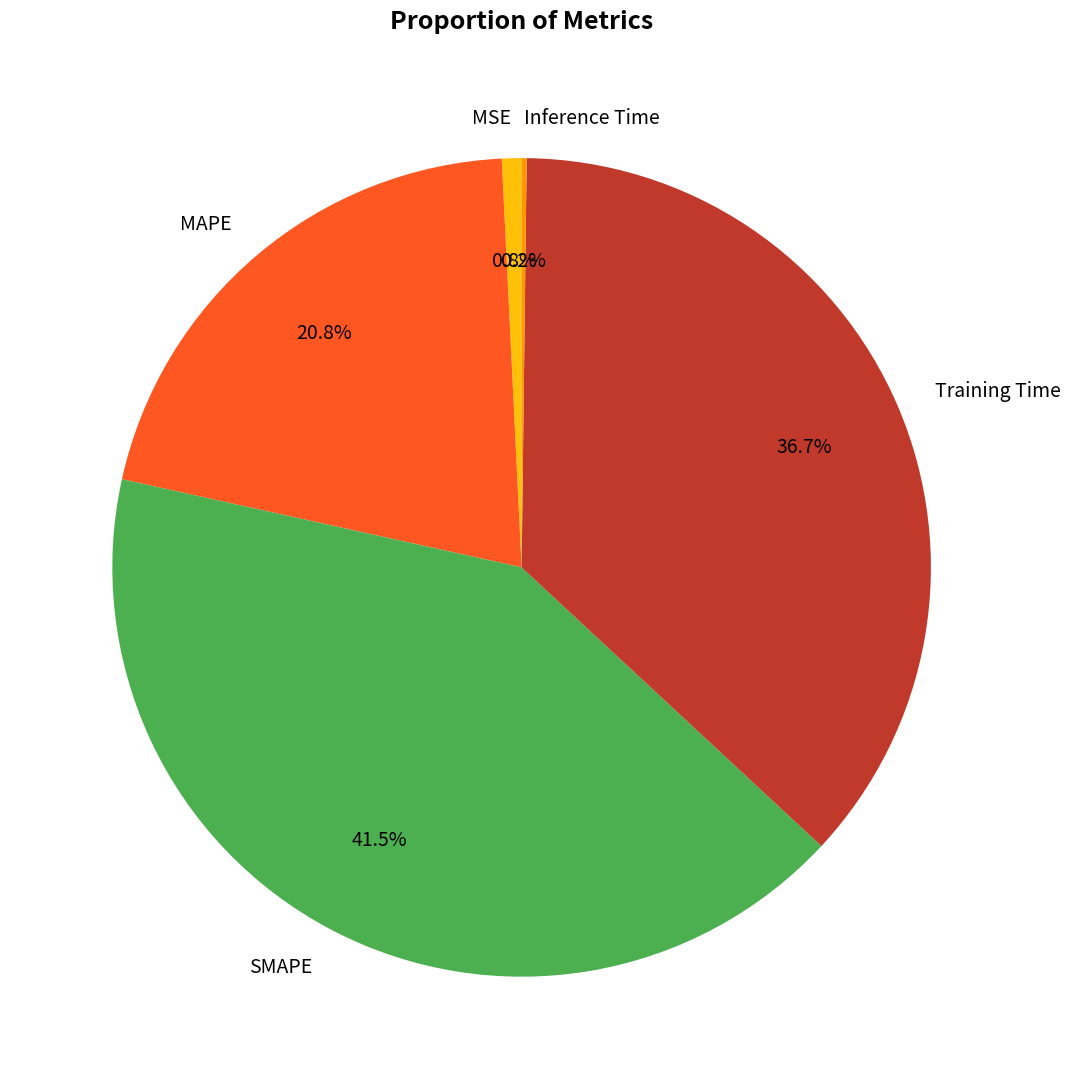

What is the total percentage of MSE and Training Time?

37.5%